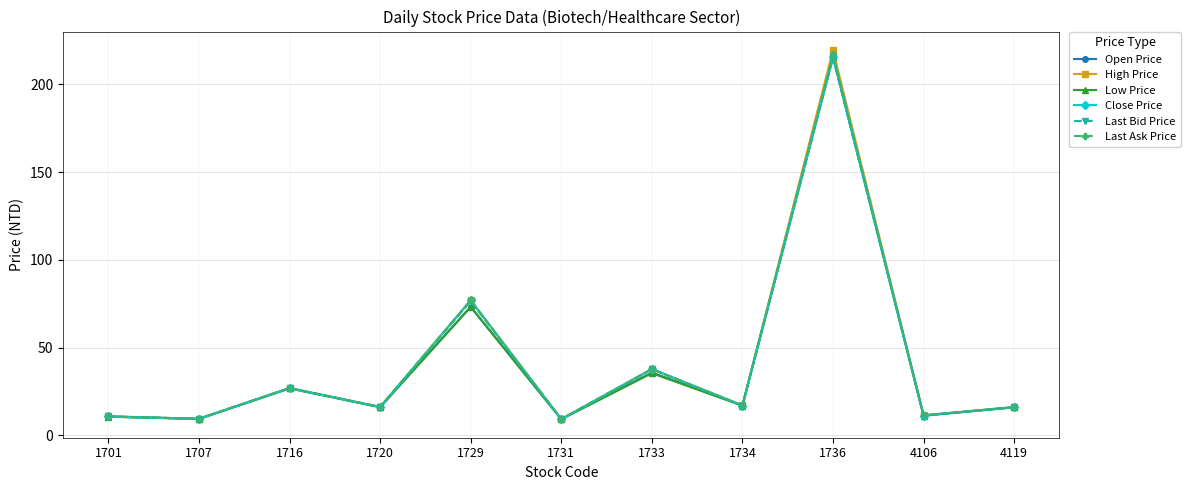

Between 1729 and 1731, which series saw the biggest shift?

High Price